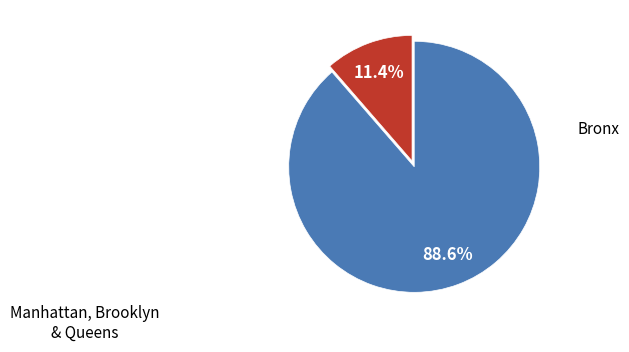

Is there any slice that represents more than half of the pie?

Yes